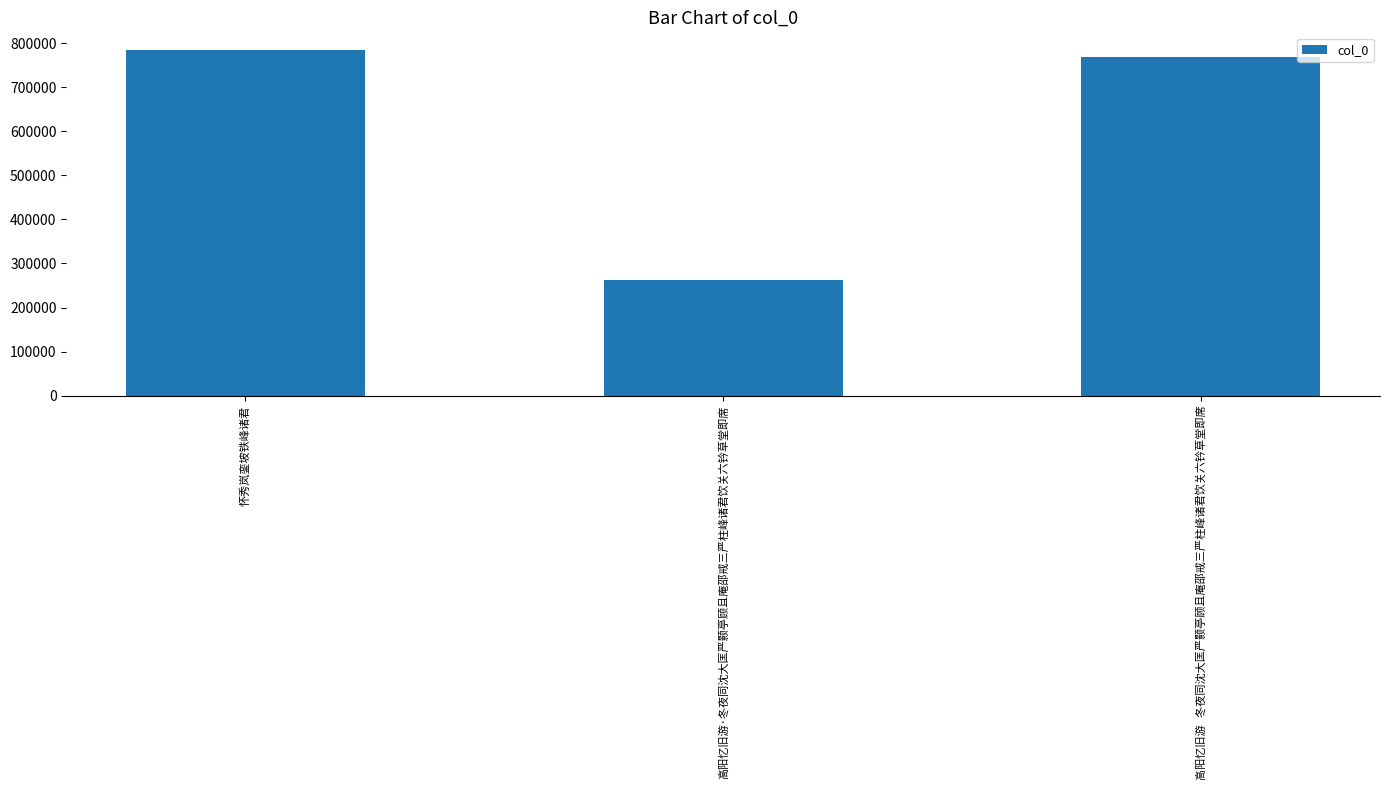

The chart shows a value of 785198 at 怀秀岚銮坡铁峰诸君. True or false?

True